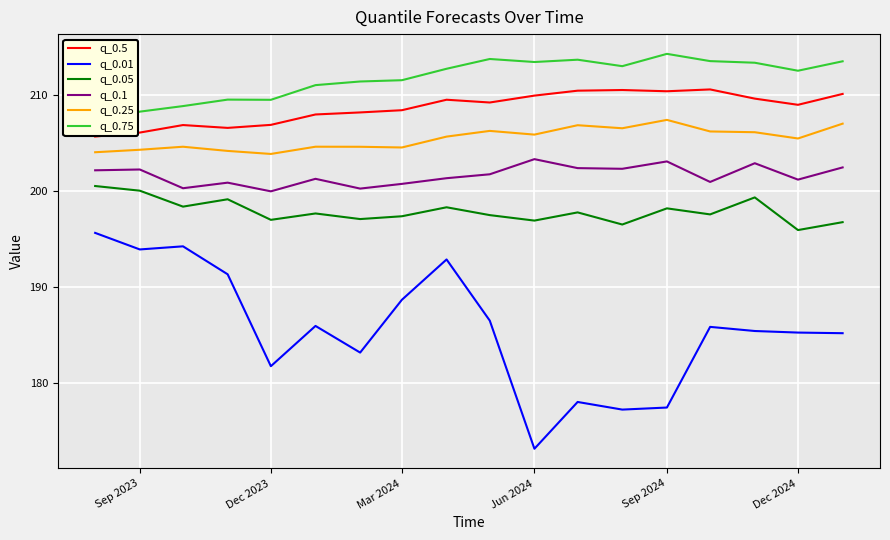

Reading left to right, extract all data points from this chart.

q_0.5: 205.6	206.1	206.8	206.5	206.9	207.9	208.2	208.4	209.5	209.2	209.9	210.4	210.5	210.4	210.6	209.6	209.0	210.1
q_0.01: 195.6	193.9	194.2	191.3	181.7	185.9	183.1	188.6	192.8	186.5	173.1	178.0	177.2	177.4	185.8	185.4	185.2	185.1
q_0.05: 200.5	200.0	198.3	199.1	197.0	197.6	197.0	197.3	198.3	197.5	196.9	197.7	196.5	198.2	197.5	199.3	195.9	196.7
q_0.1: 202.1	202.2	200.3	200.8	199.9	201.2	200.2	200.7	201.3	201.7	203.3	202.4	202.3	203.1	200.9	202.9	201.2	202.4
q_0.25: 204.0	204.3	204.6	204.1	203.8	204.6	204.6	204.5	205.6	206.2	205.8	206.8	206.5	207.4	206.2	206.1	205.4	207.0
q_0.75: 207.0	208.2	208.8	209.5	209.5	211.0	211.4	211.5	212.7	213.7	213.4	213.7	213.0	214.3	213.5	213.3	212.5	213.5